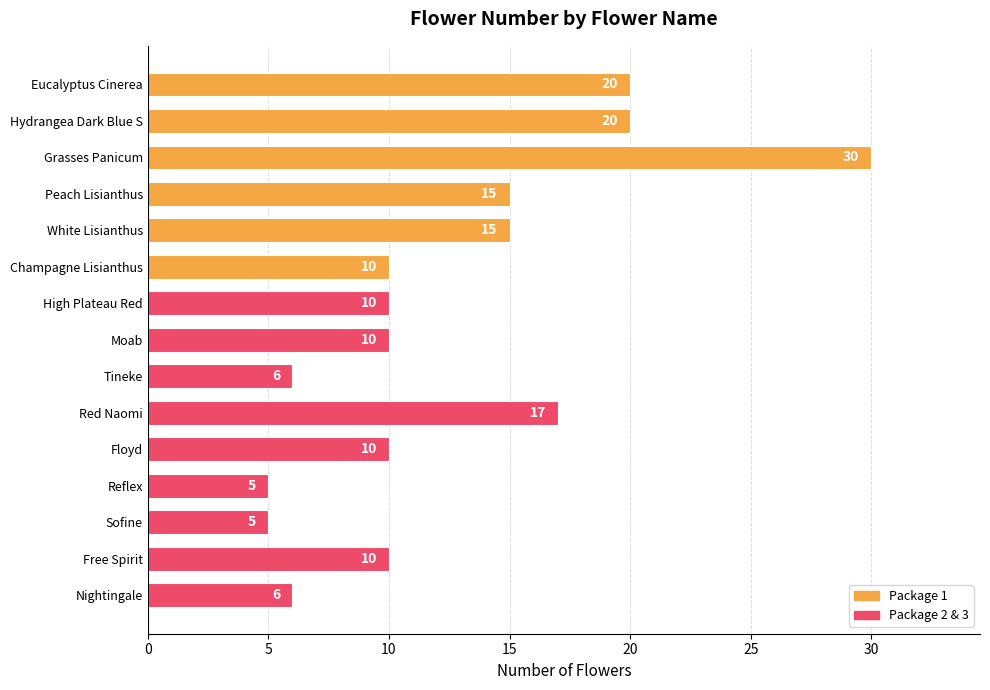

What is the greatest value displayed?

30